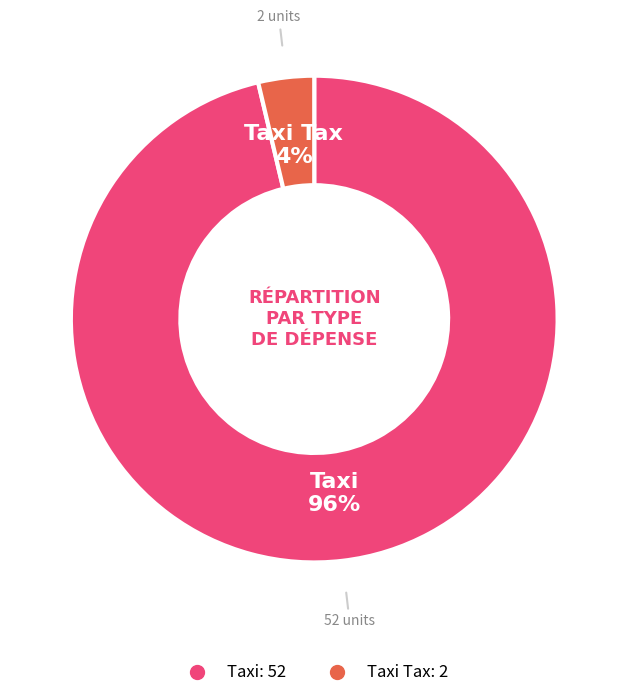

How many segments does this pie chart have?

2